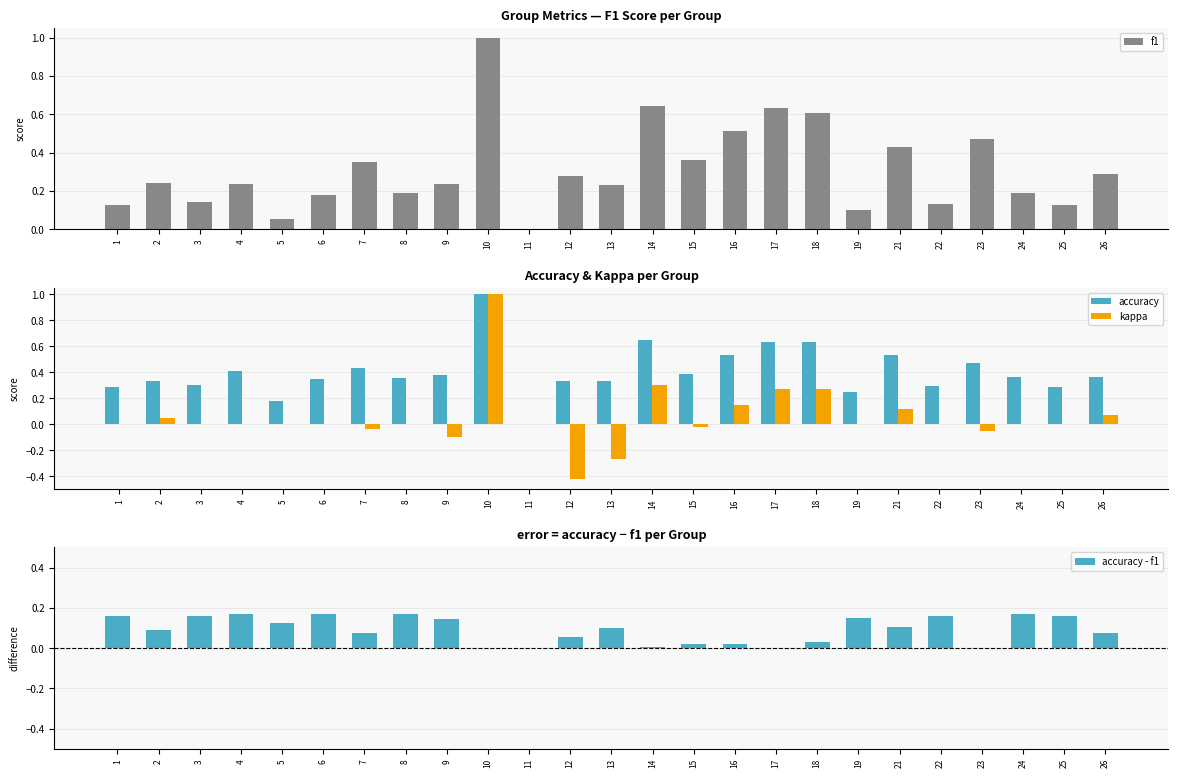

What is the average value of the f1 series?

0.3